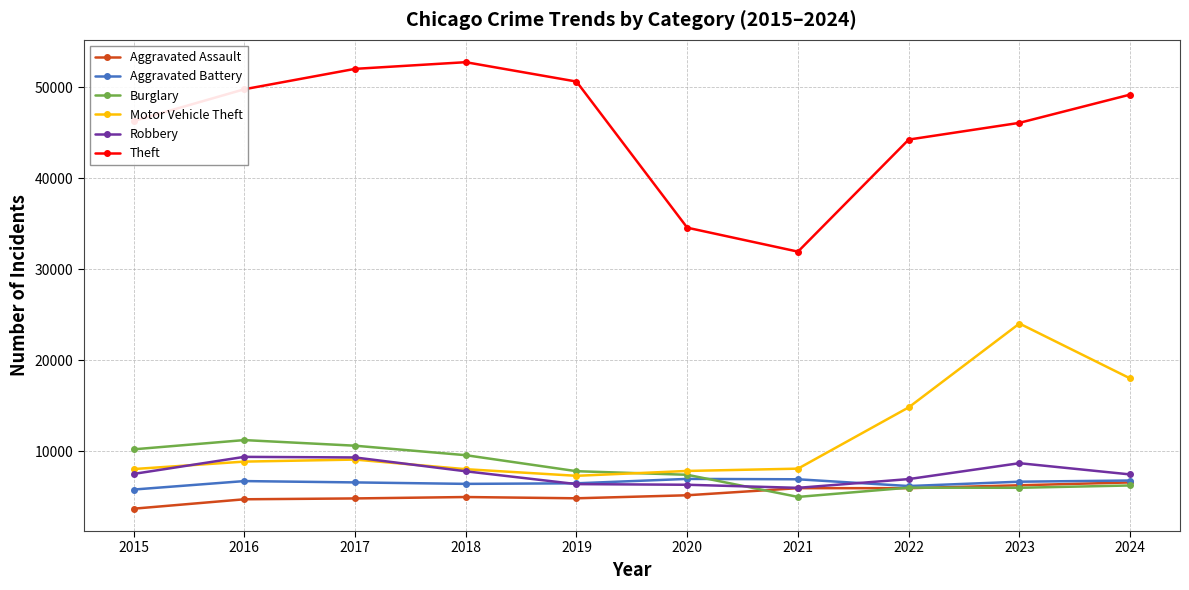

What is the total value across all series at 2020?

68188